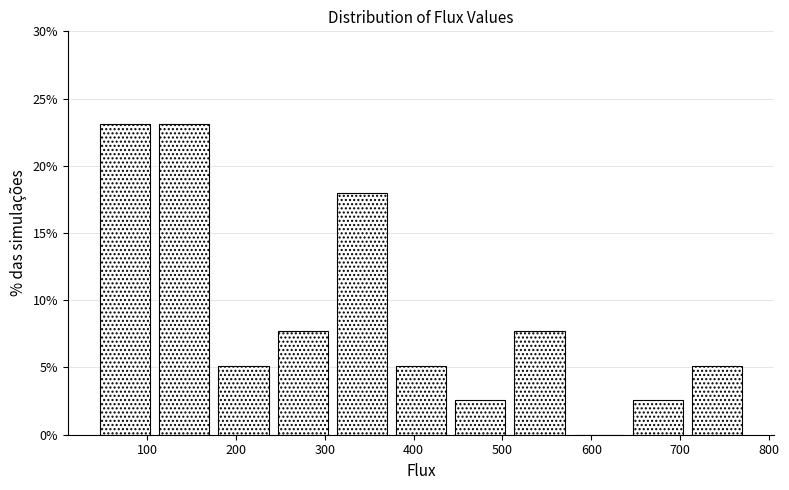

Reading left to right, transcribe this chart: for each bar, give the range it covers on the x-axis and its height. Neither the bar edges nor the heights are printed on the chart, so give them approximately, as read against the axes.

40 to 110: 23.0
110 to 170: 23.0
170 to 240: 5.0
240 to 310: 7.5
310 to 370: 18.0
370 to 440: 5.0
440 to 510: 2.5
510 to 580: 7.5
580 to 640: 0
640 to 710: 2.5
710 to 780: 5.0